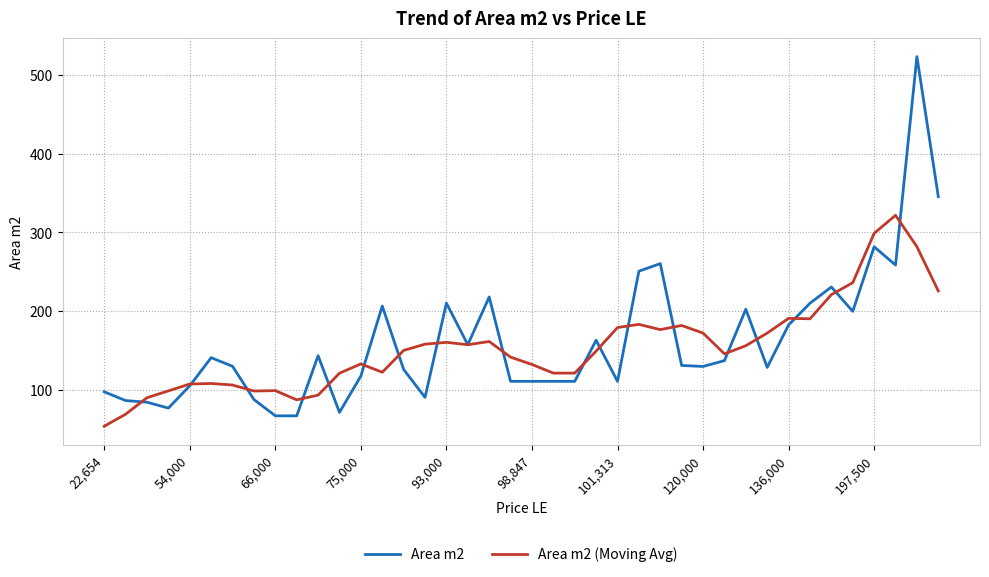

What is the minimum value for Area m2 (Moving Avg)?

53.4